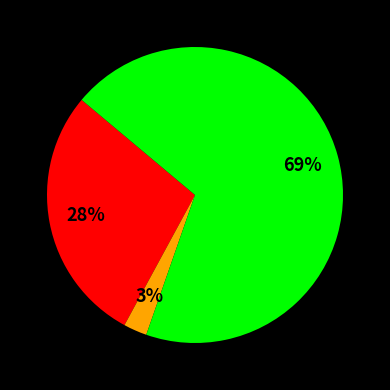

Count the number of slices in the pie.

3